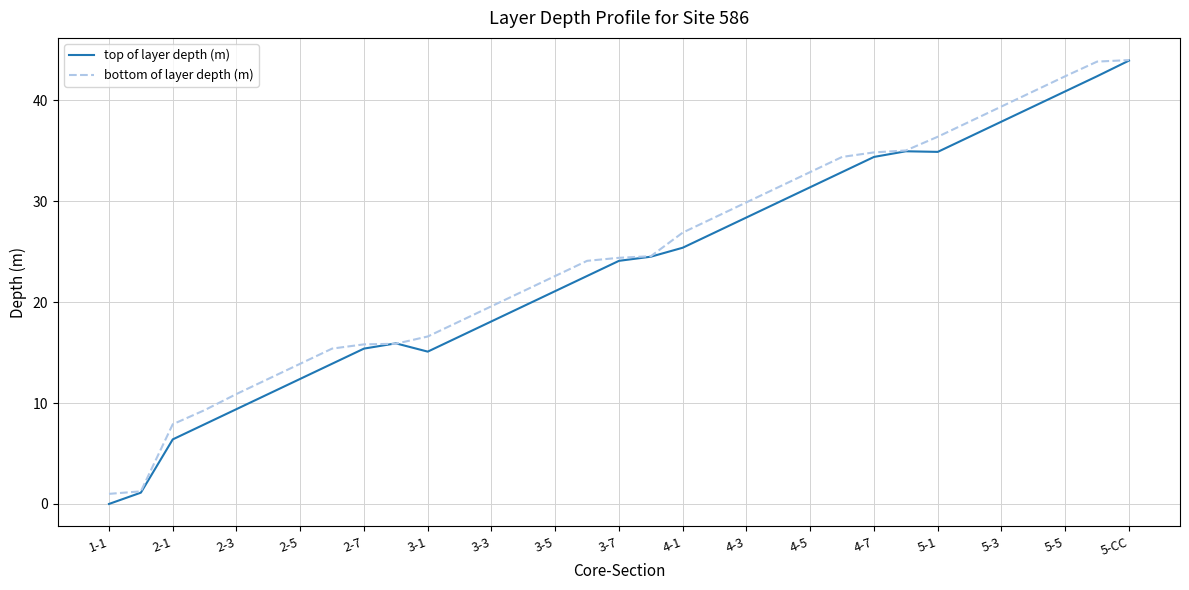

How many lines are shown in the chart?

2